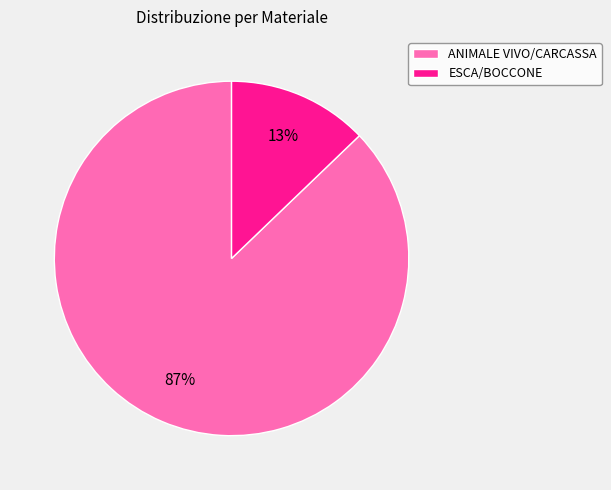

To the nearest percent, what portion does ESCA/BOCCONE represent?

13%